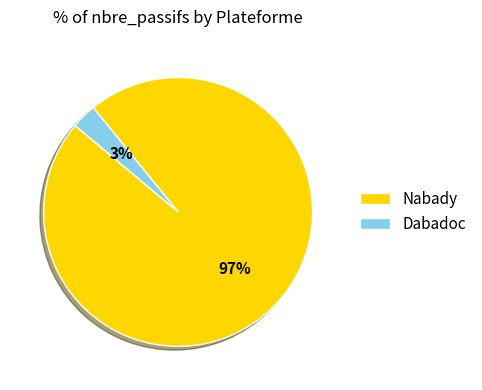

Which category has the biggest portion of the pie?

Nabady